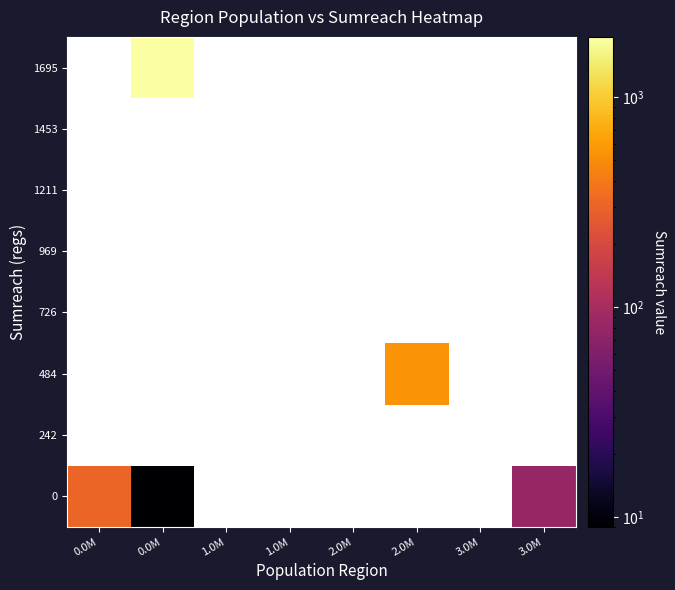

Reading right to left, list all the values displayed in this chart.

0: 3.0M=80	3.0M=0	2.0M=0	2.0M=0	1.0M=0	1.0M=0	0.0M=9	0.0M=306
242: 3.0M=0	3.0M=0	2.0M=0	2.0M=0	1.0M=0	1.0M=0	0.0M=0	0.0M=0
484: 3.0M=0	3.0M=0	2.0M=540	2.0M=0	1.0M=0	1.0M=0	0.0M=0	0.0M=0
726: 3.0M=0	3.0M=0	2.0M=0	2.0M=0	1.0M=0	1.0M=0	0.0M=0	0.0M=0
969: 3.0M=0	3.0M=0	2.0M=0	2.0M=0	1.0M=0	1.0M=0	0.0M=0	0.0M=0
1211: 3.0M=0	3.0M=0	2.0M=0	2.0M=0	1.0M=0	1.0M=0	0.0M=0	0.0M=0
1453: 3.0M=0	3.0M=0	2.0M=0	2.0M=0	1.0M=0	1.0M=0	0.0M=0	0.0M=0
1695: 3.0M=0	3.0M=0	2.0M=0	2.0M=0	1.0M=0	1.0M=0	0.0M=1937	0.0M=0